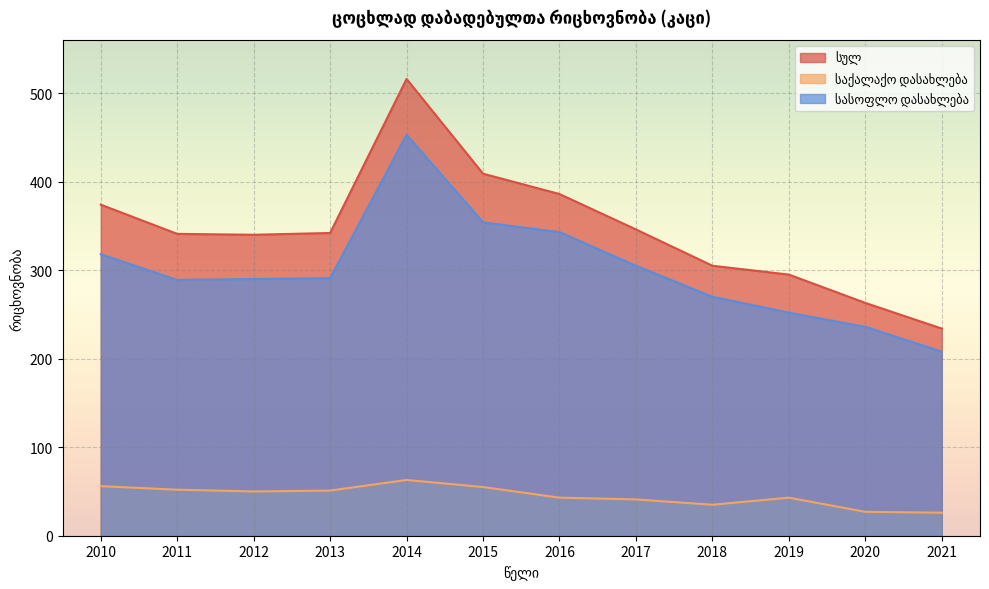

What is the greatest value displayed?

516